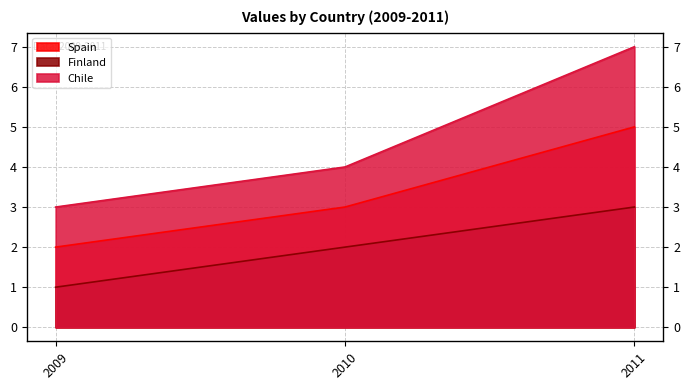

Rank the series by their maximum value, from lowest to highest.

Finland, Spain, Chile